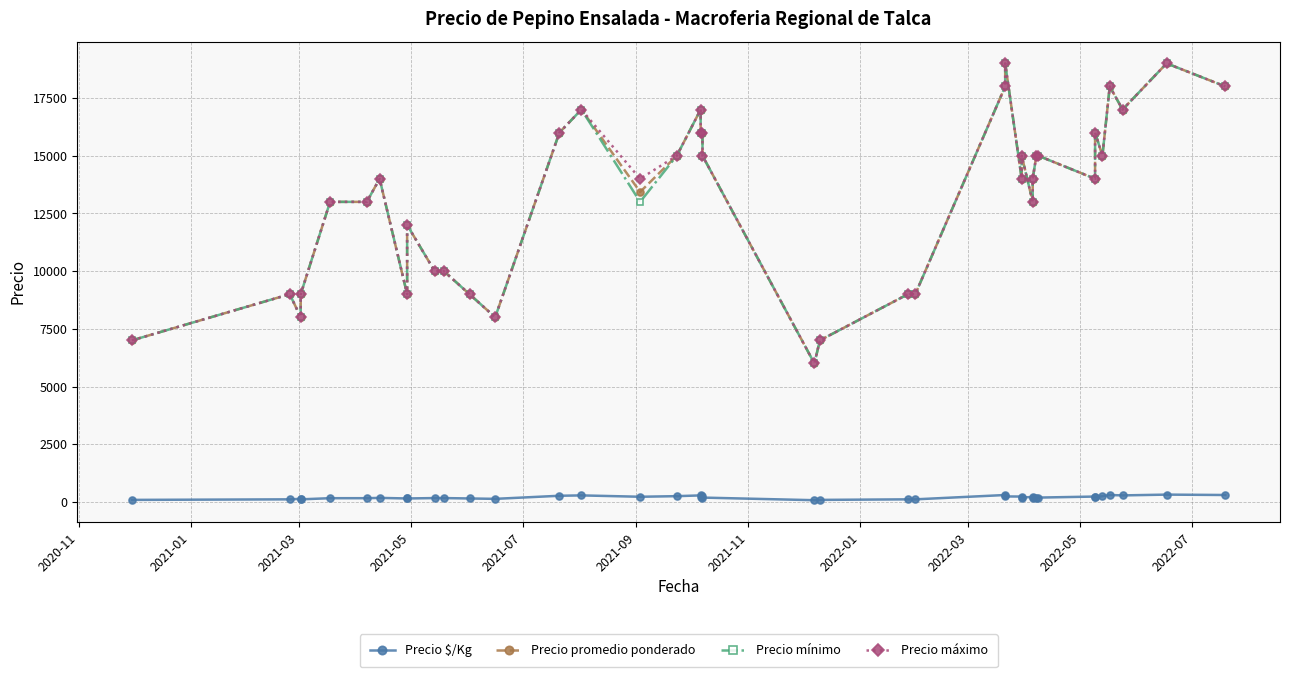

What is the average value of the Precio máximo series?

13200